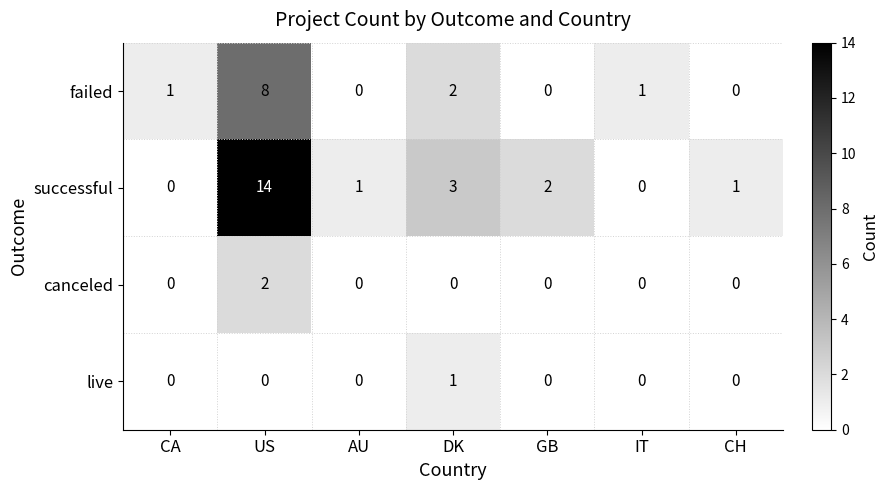

List the series in order of their peak value, lowest first.

live, canceled, failed, successful